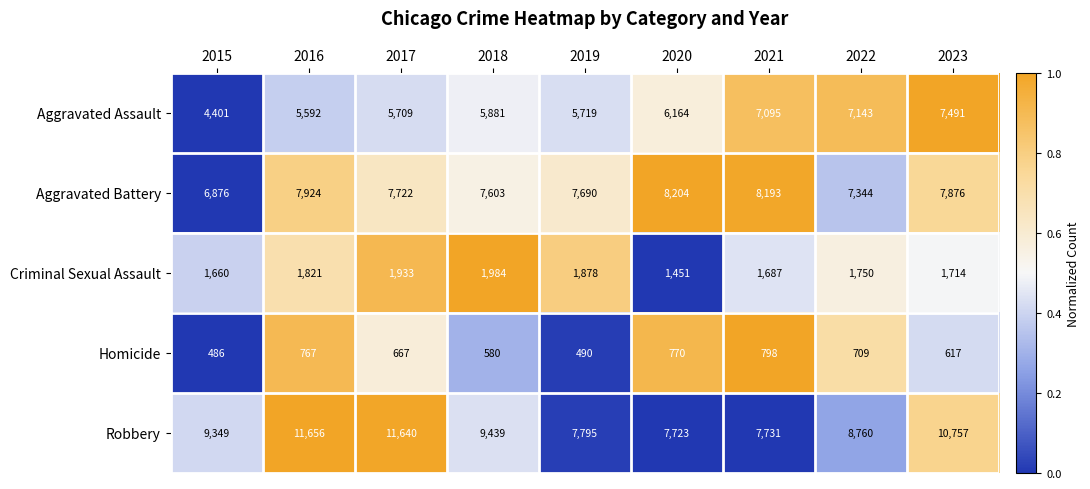

List the series in order of their peak value, highest first.

Robbery, Aggravated Battery, Aggravated Assault, Criminal Sexual Assault, Homicide